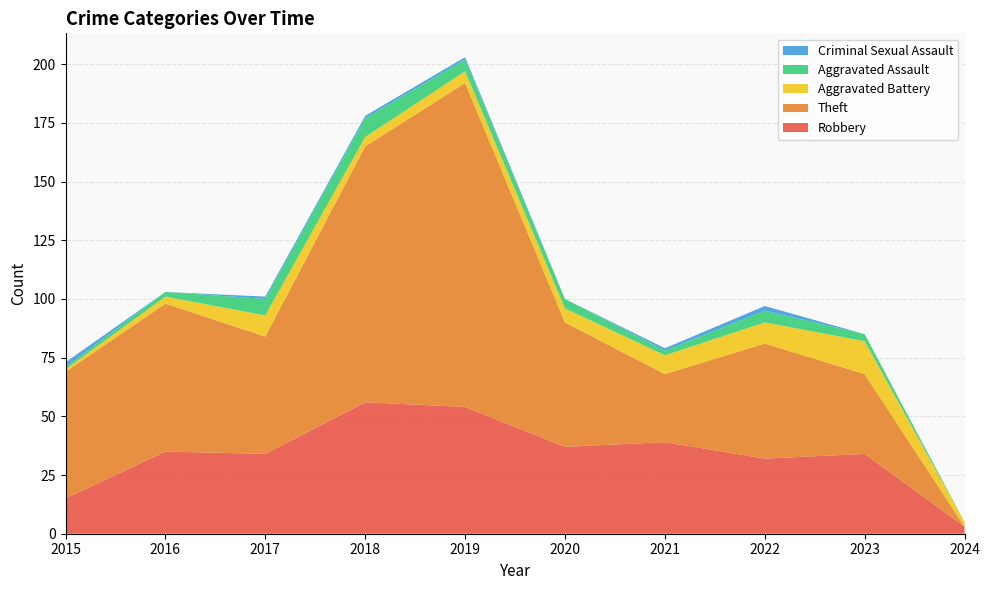

Reading left to right, extract all data points from this chart.

Robbery: 15	35	34	56	54	37	39	32	34	3
Theft: 54	63	50	109	138	53	29	49	34	0
Aggravated Battery: 1	3	9	4	5	6	8	9	14	2
Aggravated Assault: 1	2	7	8	5	4	2	5	3	0
Criminal Sexual Assault: 2	0	1	1	1	0	1	2	0	0